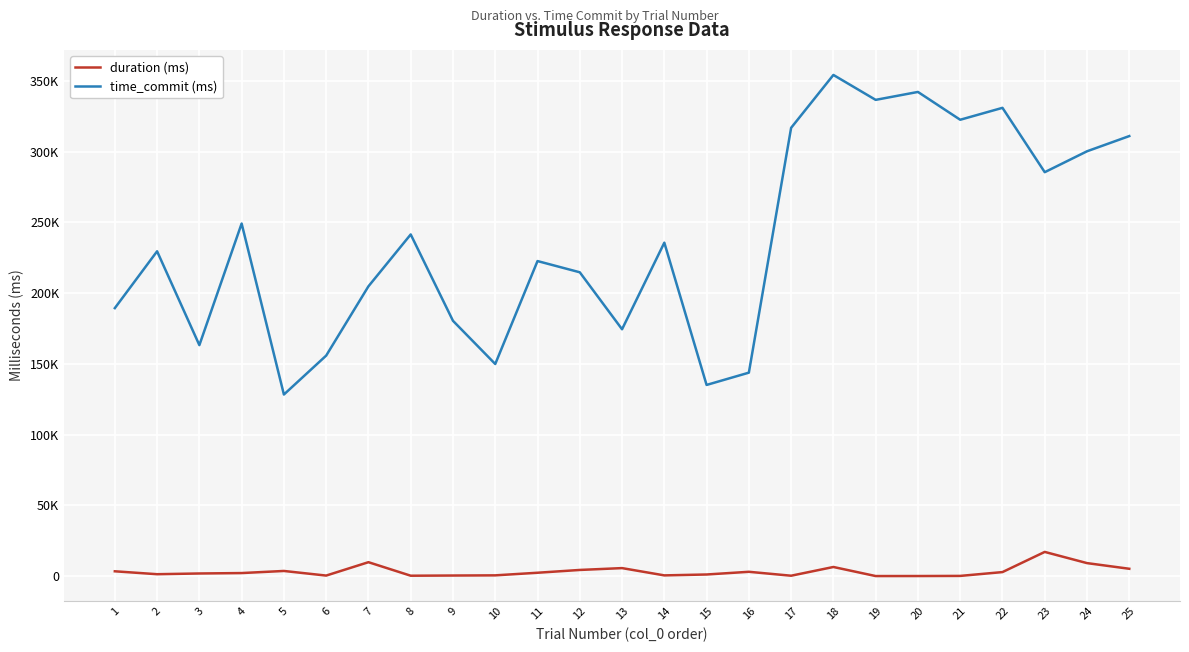

Rank the series at 9 from lowest to highest value.

duration (ms), time_commit (ms)